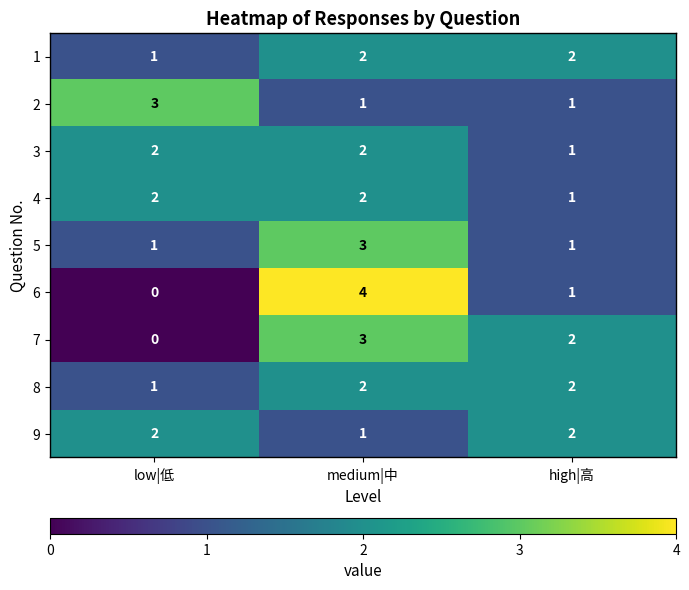

The 9 series shows 1 at low|低. True or false?

False